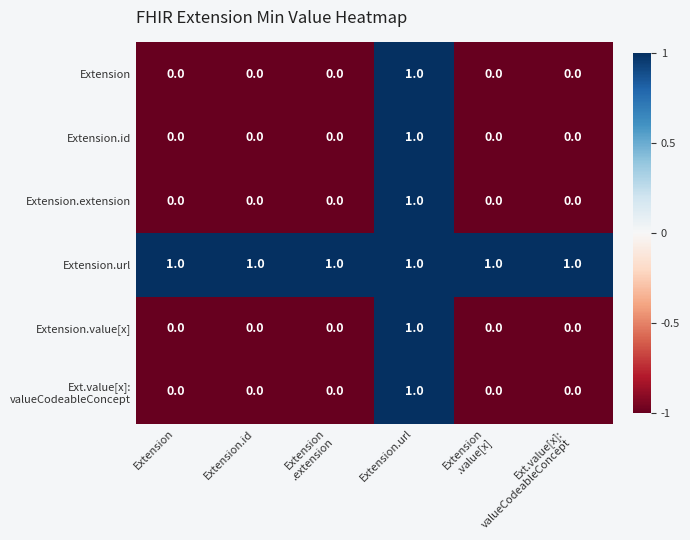

At how many categories does at least one series exceed 0?

6